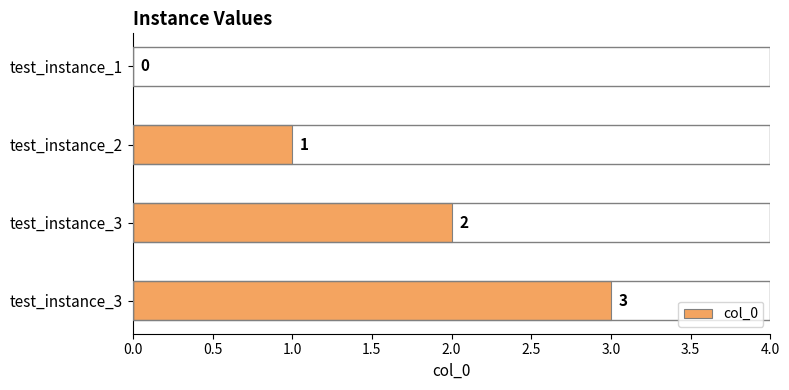

Count the number of data series in this chart.

1